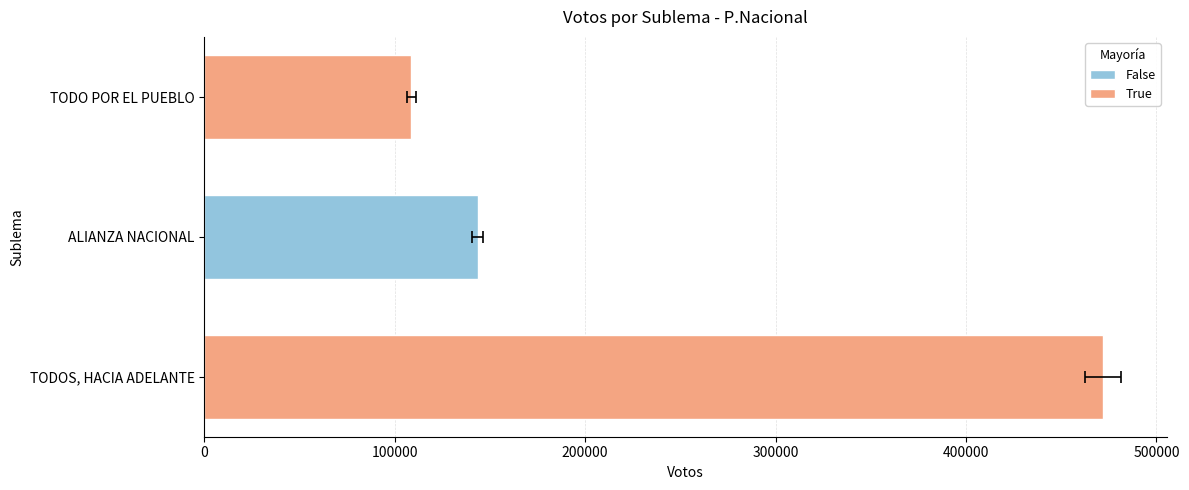

What is the greatest value displayed?

471975